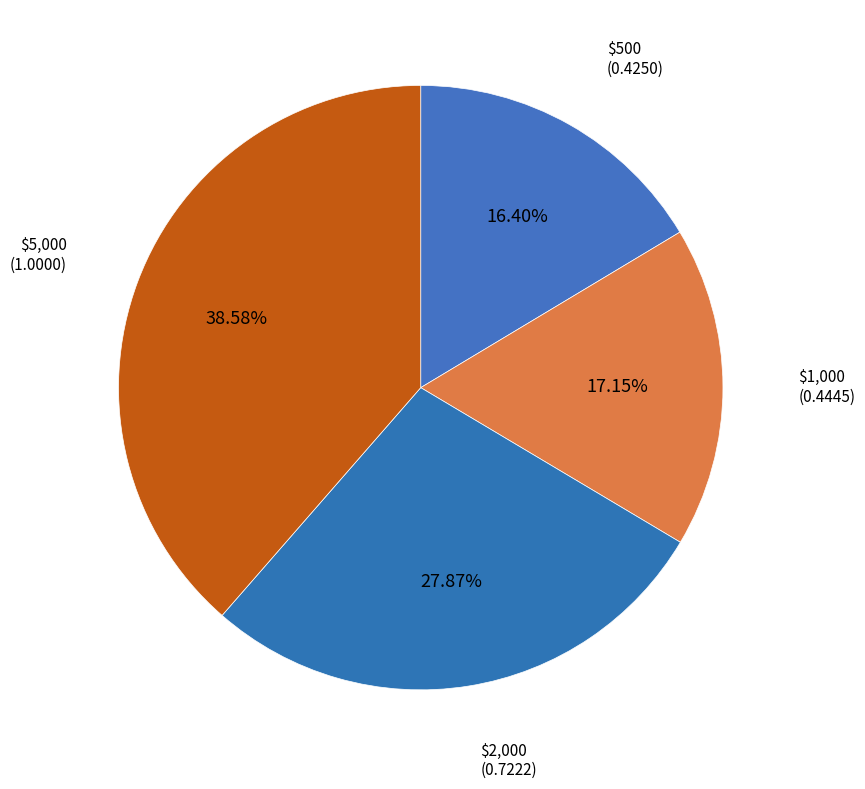

How many segments does this pie chart have?

4